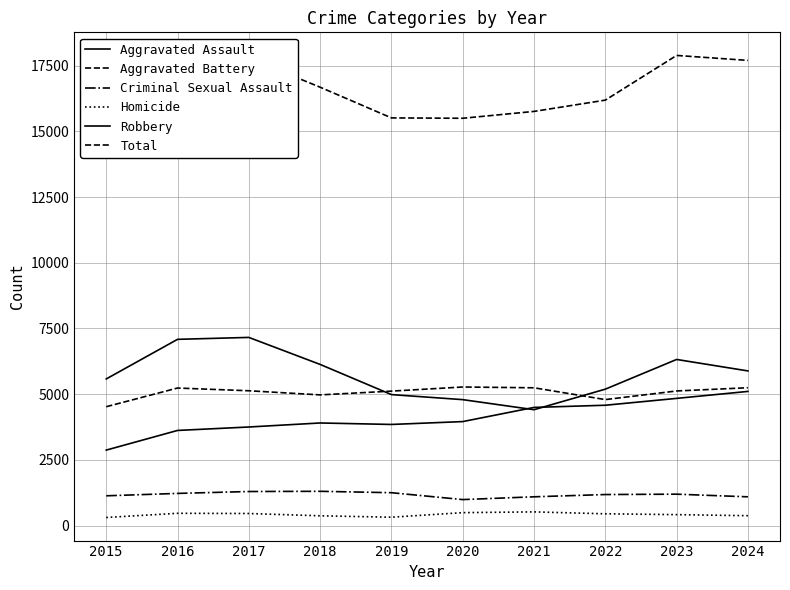

What is the value of the Robbery point at the 1st from the left?

5579